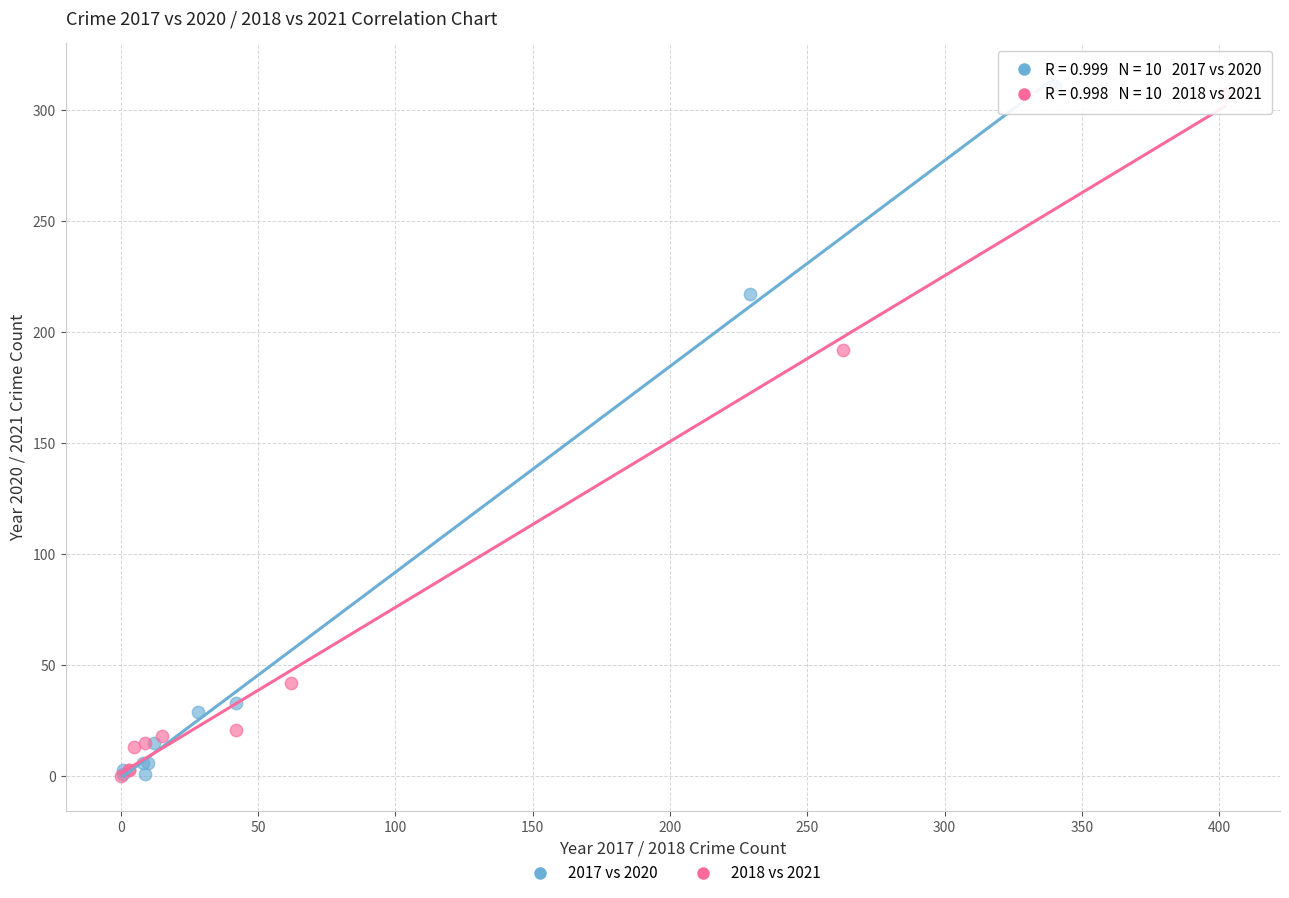

Which series has the widest spread of Y values?

2017 vs 2020